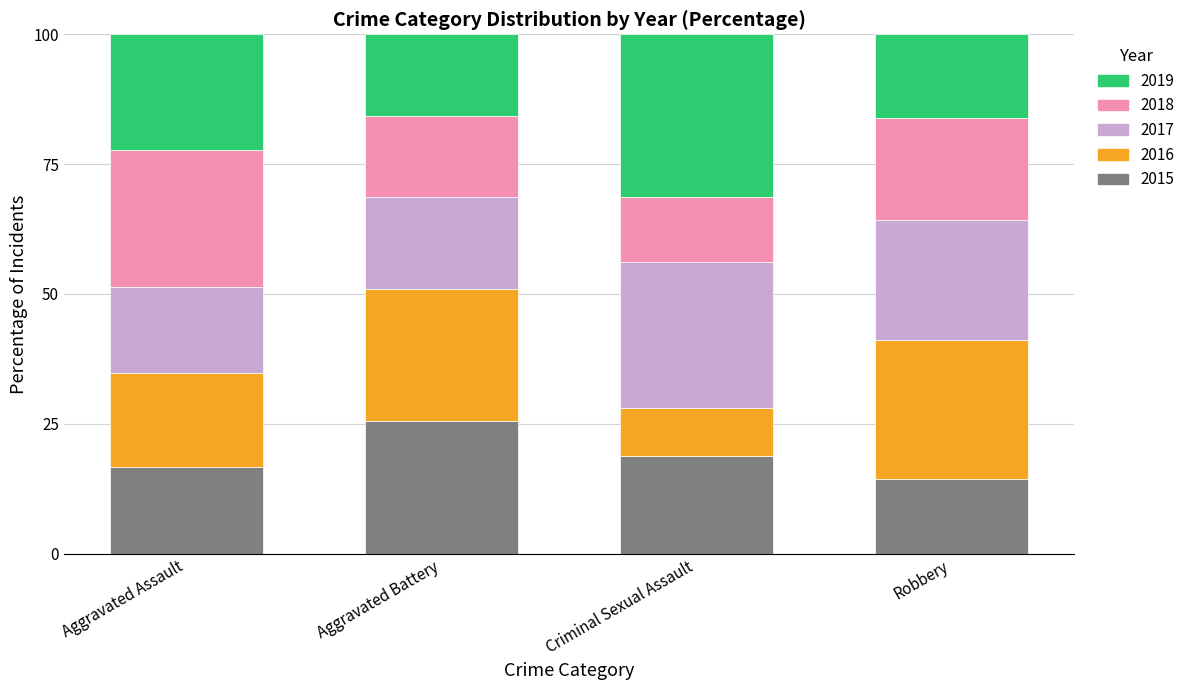

What is the difference between the 2015 values at Criminal Sexual Assault and Robbery?

4.5